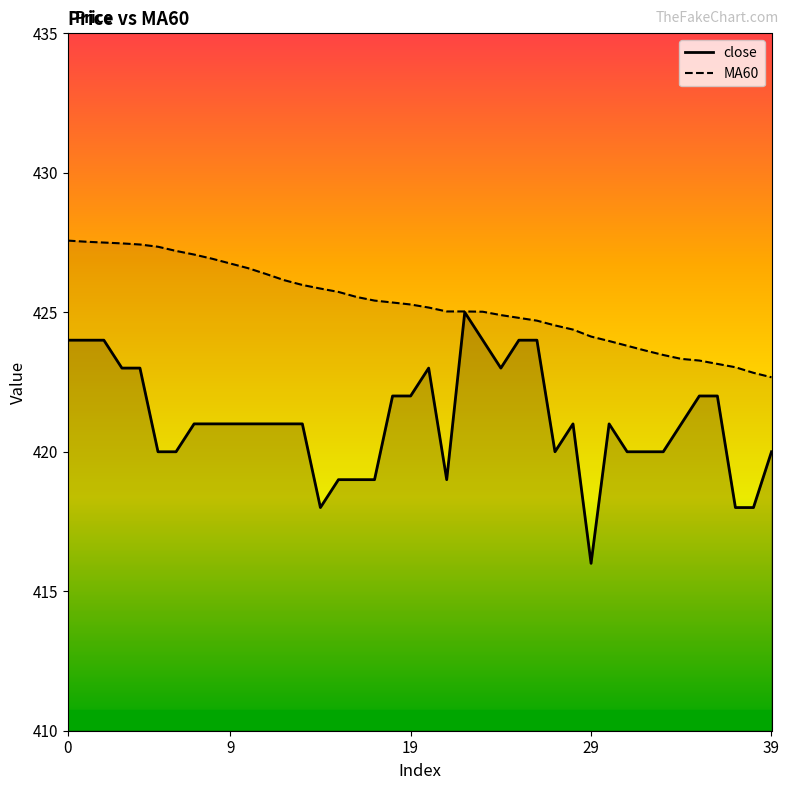

True or false: close has more than 0 points higher than both neighbors.

True